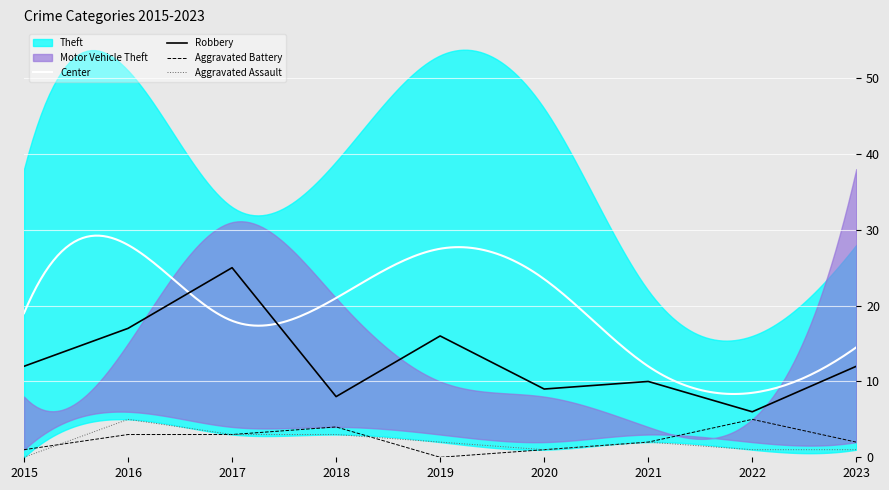

What is the total value across all series at 2020?

62